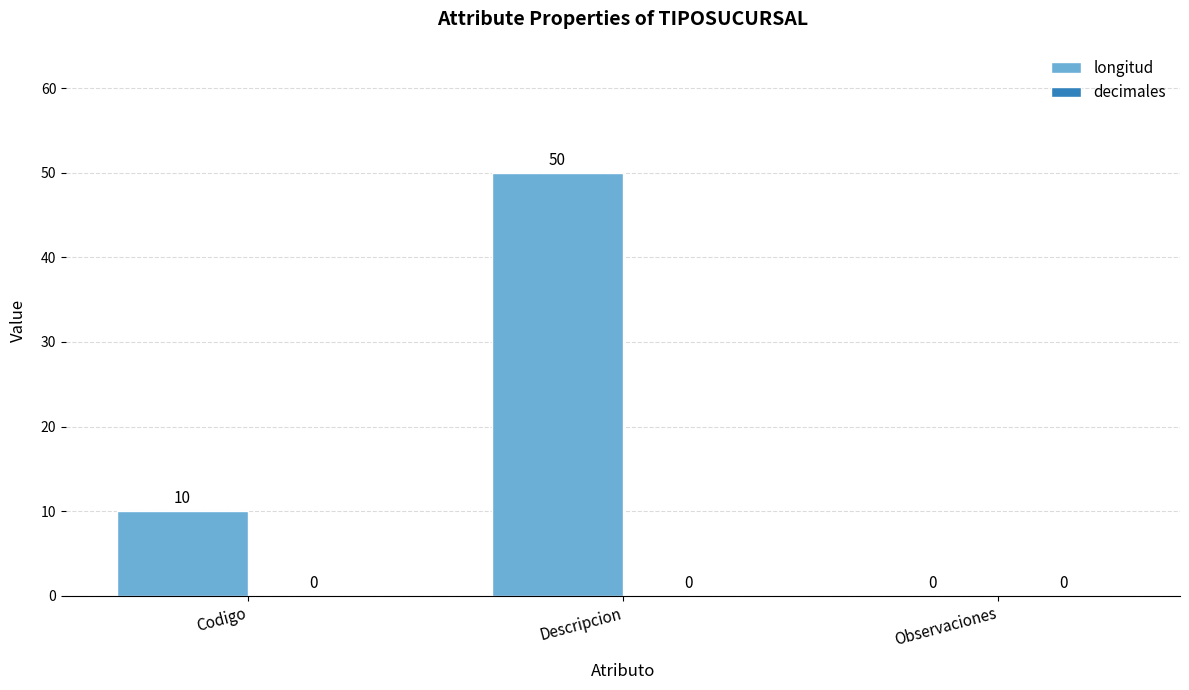

What is the change in value from Codigo to Observaciones?

-10